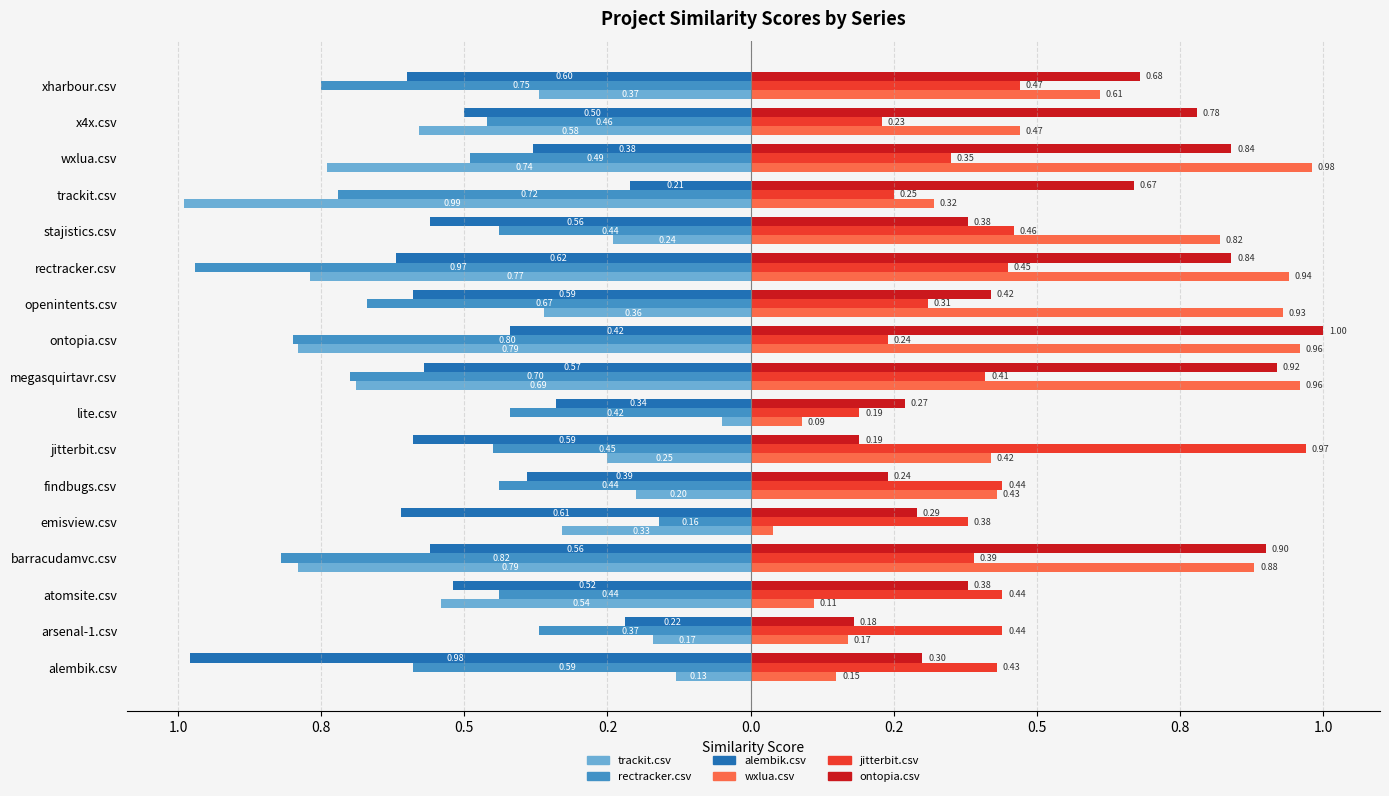

What are all the series names shown in the legend?

trackit.csv, rectracker.csv, alembik.csv, wxlua.csv, jitterbit.csv, ontopia.csv